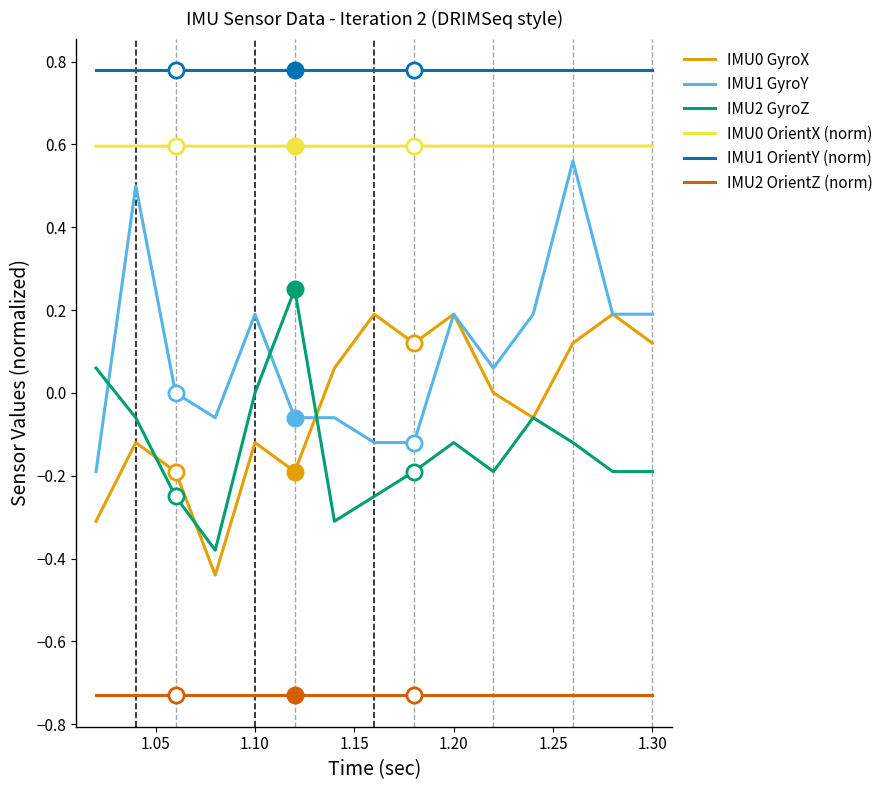

Which series has the widest spread of values?

IMU1 GyroY